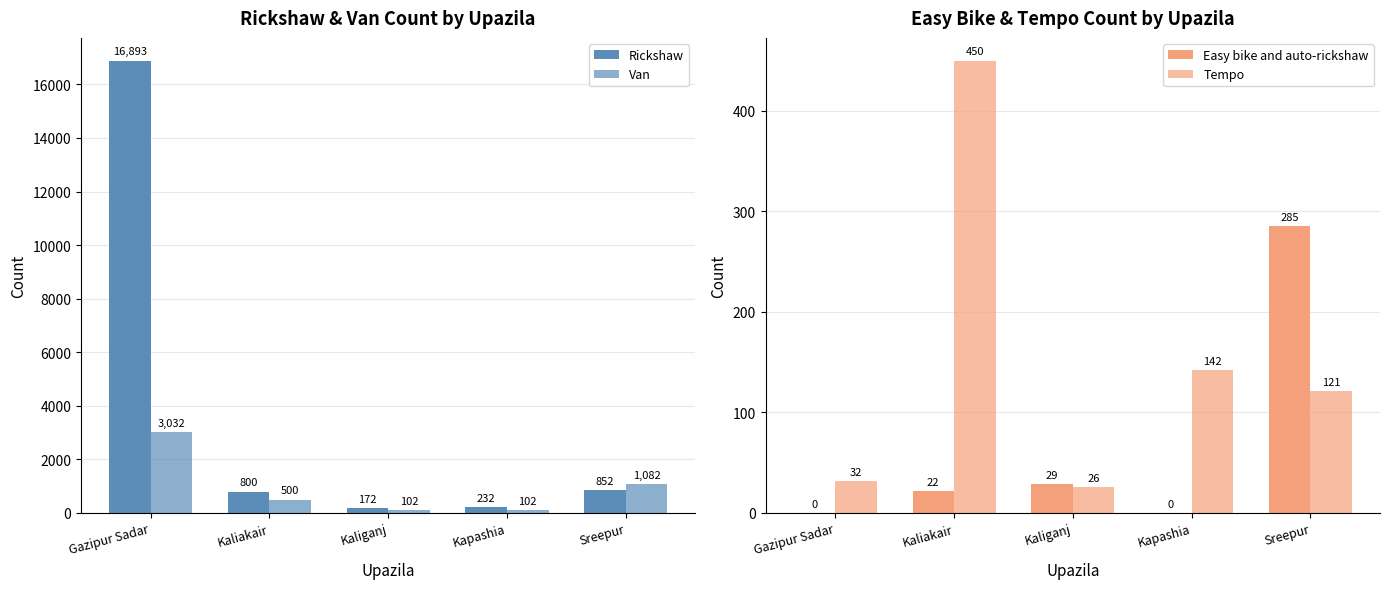

What is the label of the 5th bar from the right?

Gazipur Sadar